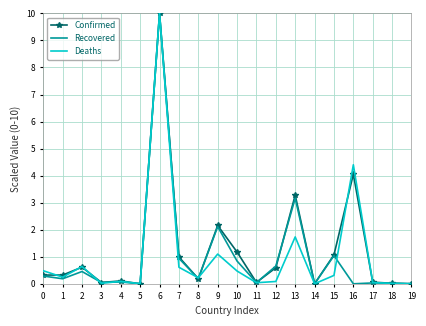

The value of Recovered at 18 is 0.0. True or false?

True